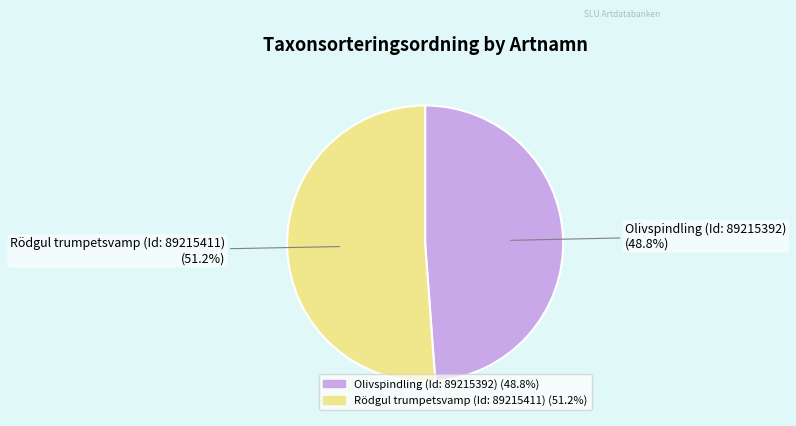

The Rödgul trumpetsvamp (Id: 89215411) slice represents 51% of the pie. True or false?

True